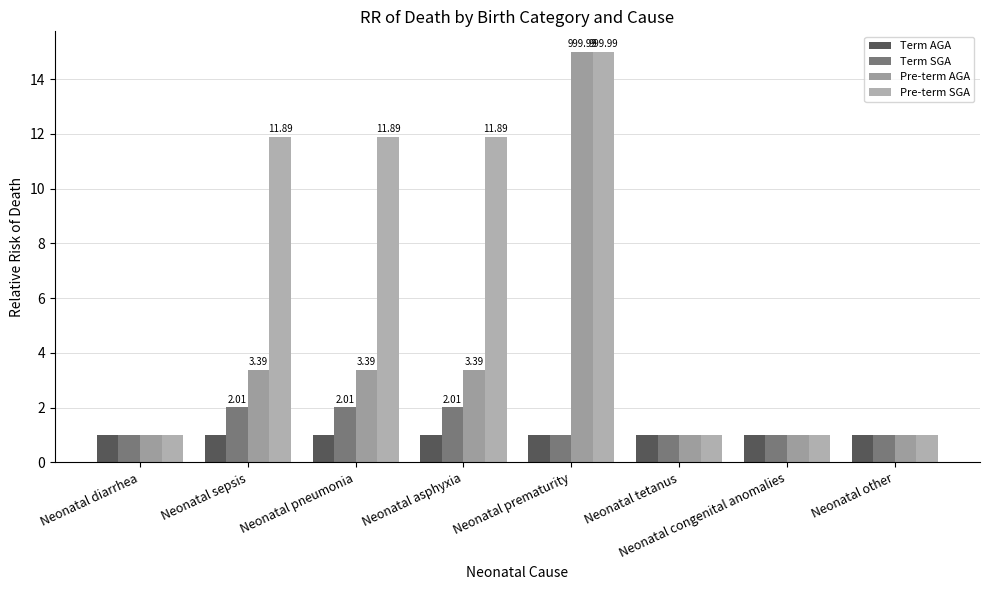

How many categories are shown in the chart?

8